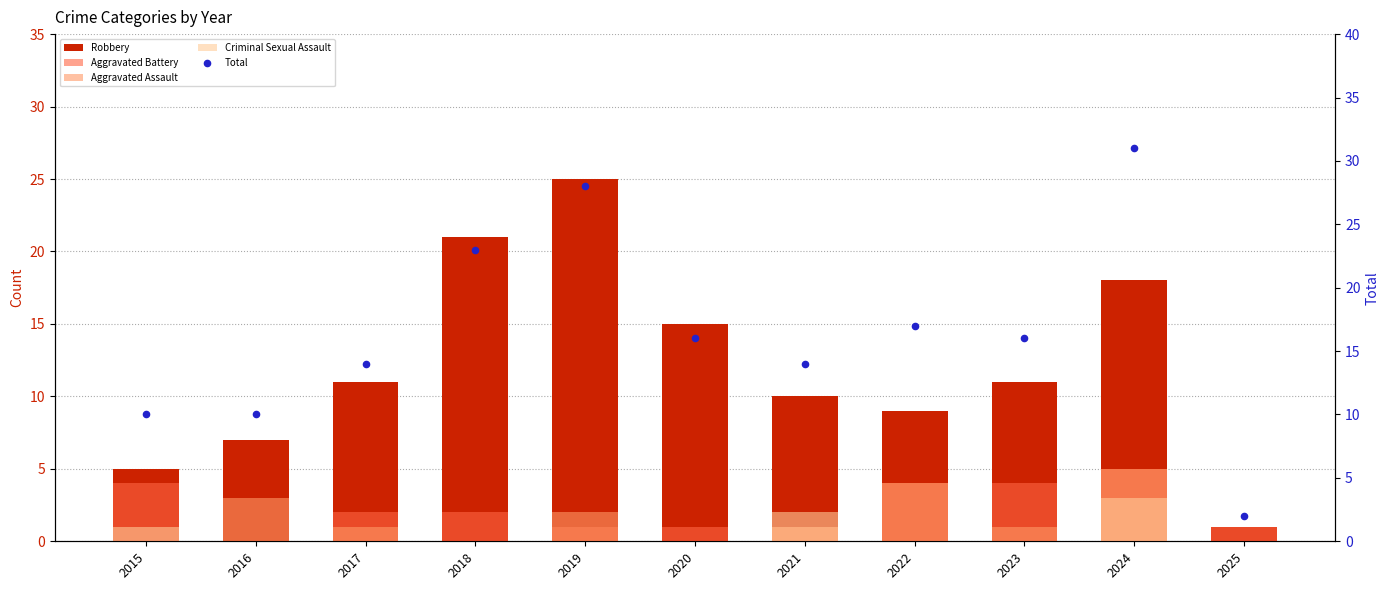

Is the value of Robbery at 2019 greater than the value of Aggravated Assault at 2022?

Yes